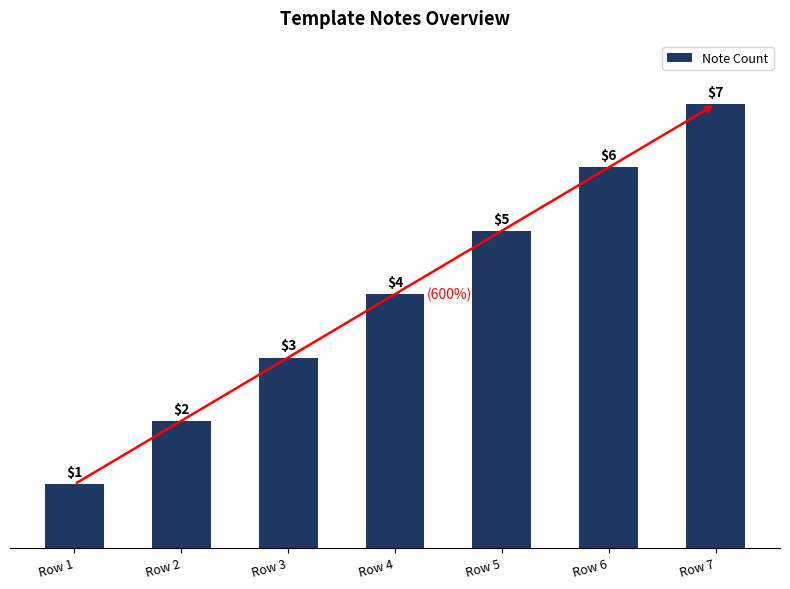

Rank the categories by value from highest to lowest.

Row 7, Row 6, Row 5, Row 4, Row 3, Row 2, Row 1